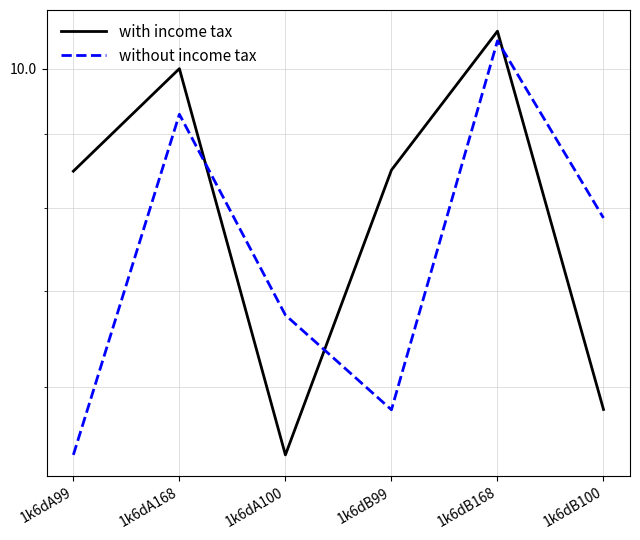

Which series has the widest spread of values?

with income tax